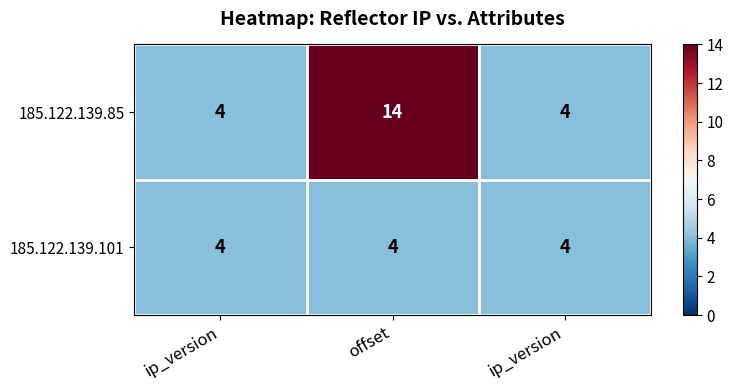

Count the number of categories in the chart.

3